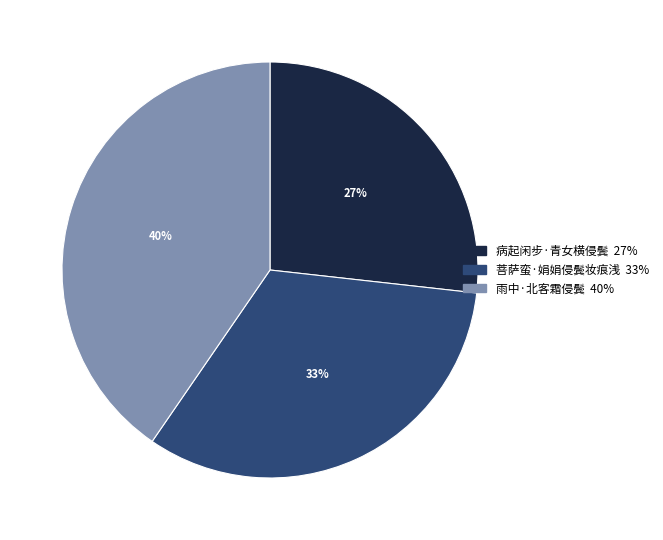

Count the number of slices in the pie.

3